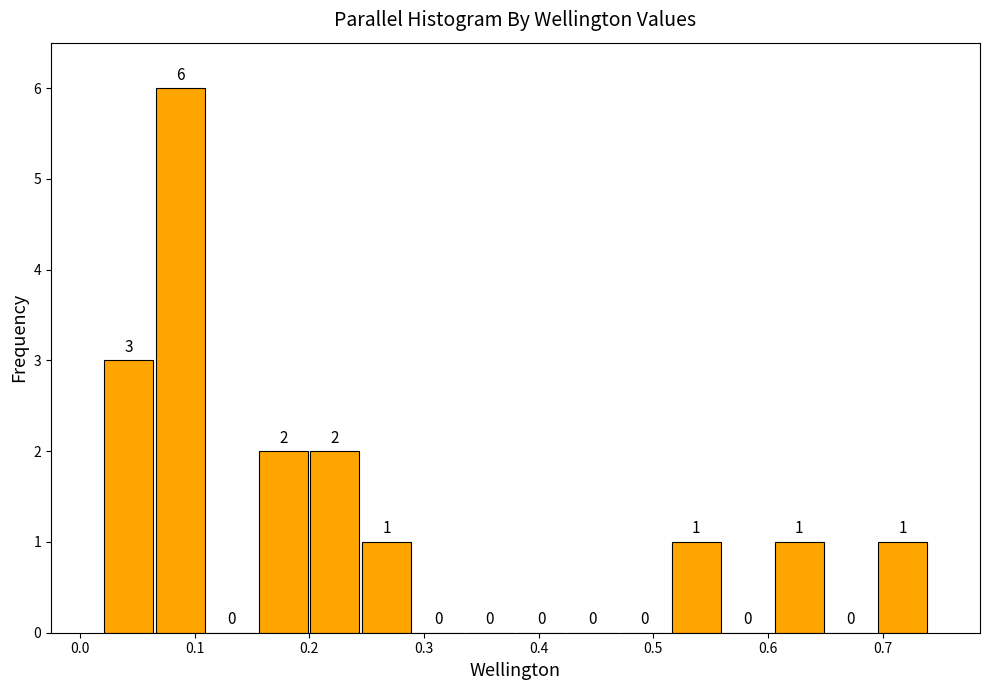

Reading left to right, transcribe this chart: for each bar, give the range it covers on the x-axis and its height. The bar edges are not printed on the chart, so give them approximately, as read against the axis.

0.02 to 0.06: 3
0.06 to 0.11: 6
0.11 to 0.15: 0
0.15 to 0.20: 2
0.20 to 0.24: 2
0.24 to 0.29: 1
0.29 to 0.33: 0
0.33 to 0.38: 0
0.38 to 0.42: 0
0.42 to 0.47: 0
0.47 to 0.51: 0
0.51 to 0.56: 1
0.56 to 0.60: 0
0.60 to 0.65: 1
0.65 to 0.69: 0
0.69 to 0.74: 1